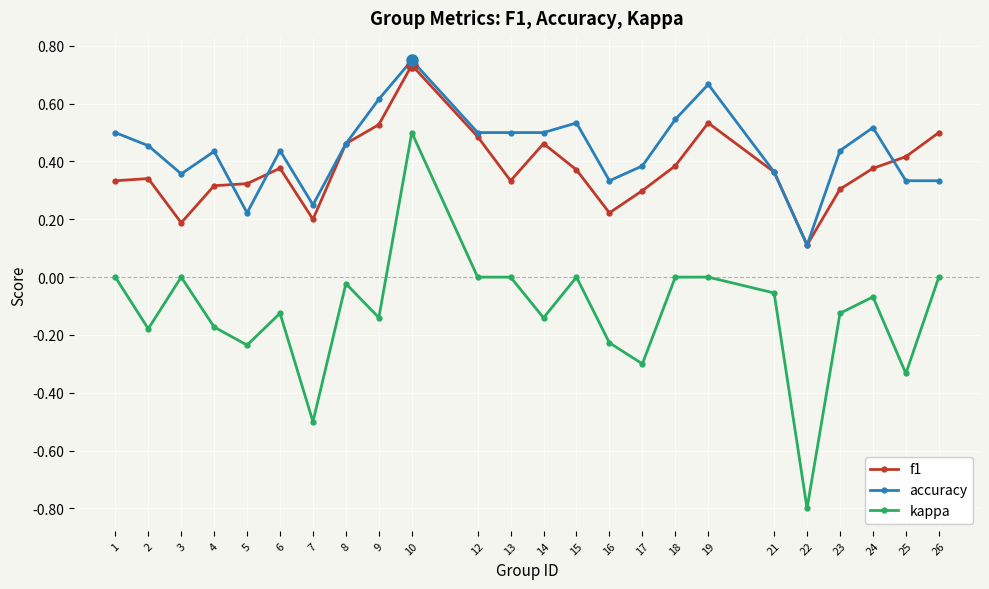

The value of kappa at 10 is 0.5. True or false?

True